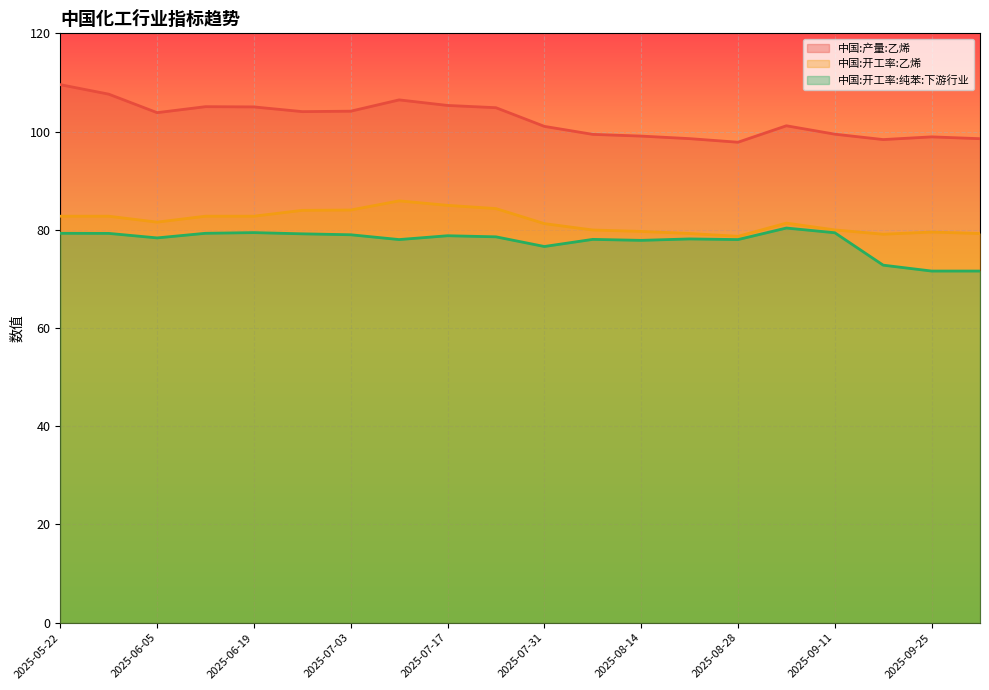

True or false: 中国:开工率:乙烯 and 中国:产量:乙烯 intersect in this chart.

False